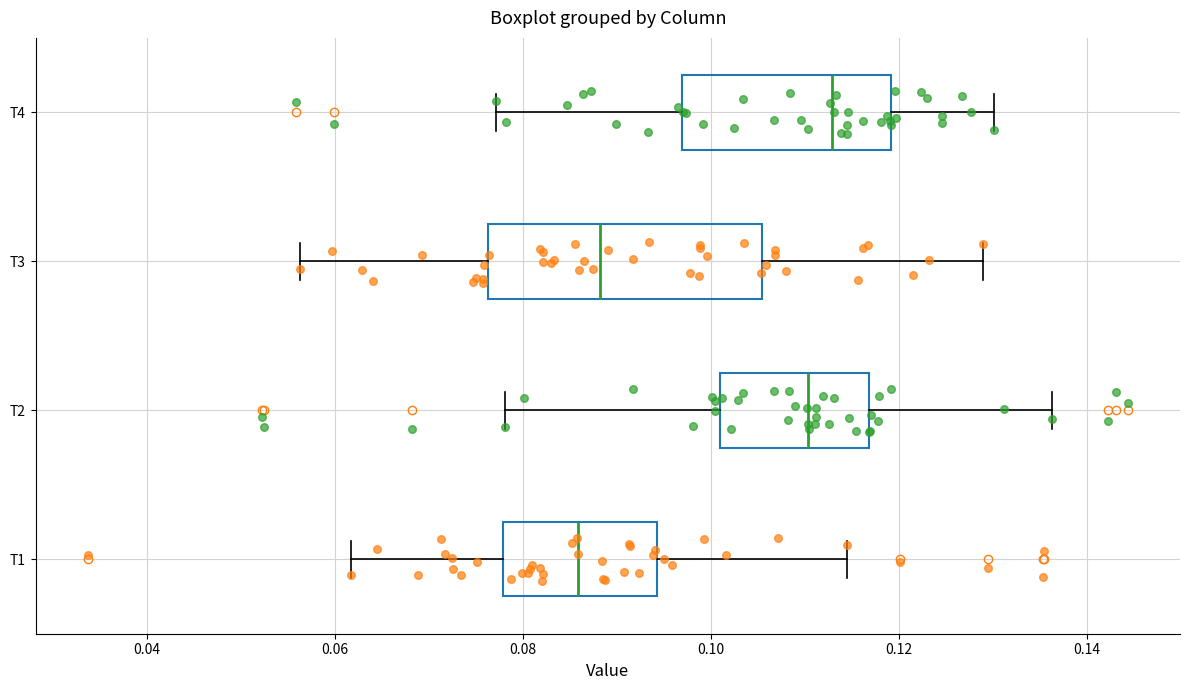

Which box's median line is the furthest to the right?

T4